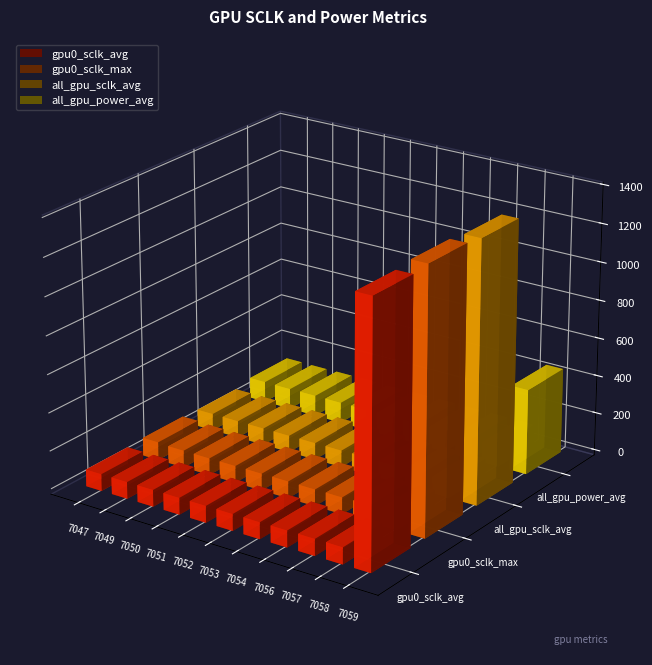

What is the difference between the second highest and second lowest values in the gpu0_sclk_max series?

7.0